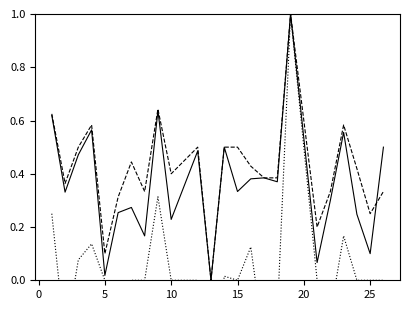

True or false: accuracy has more than 1 interior local peaks.

True